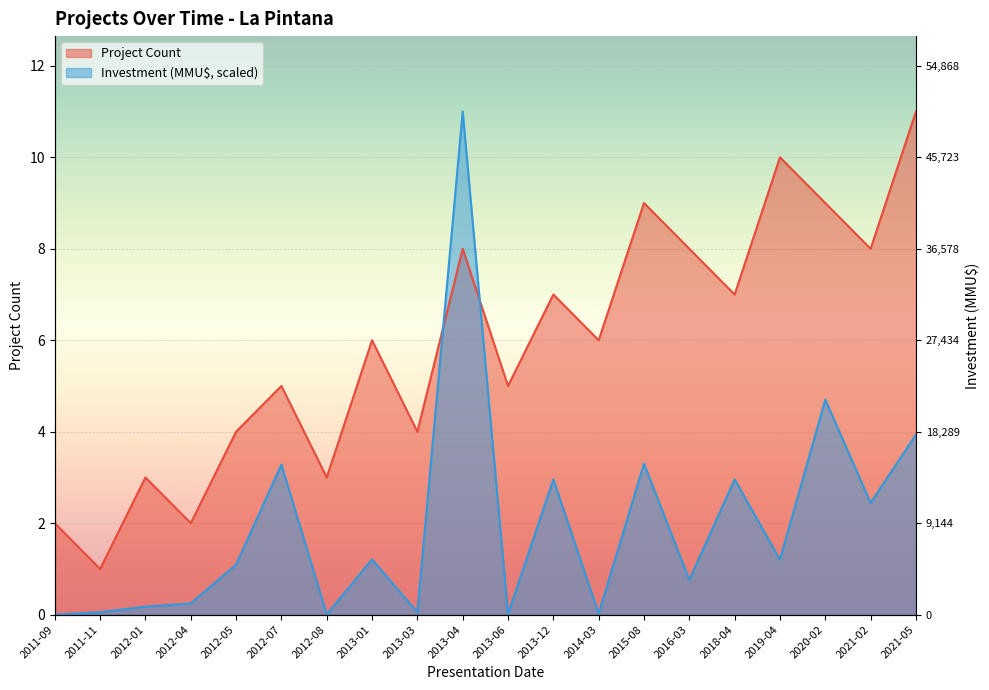

How many Project Count values are between 4 and 8?

11